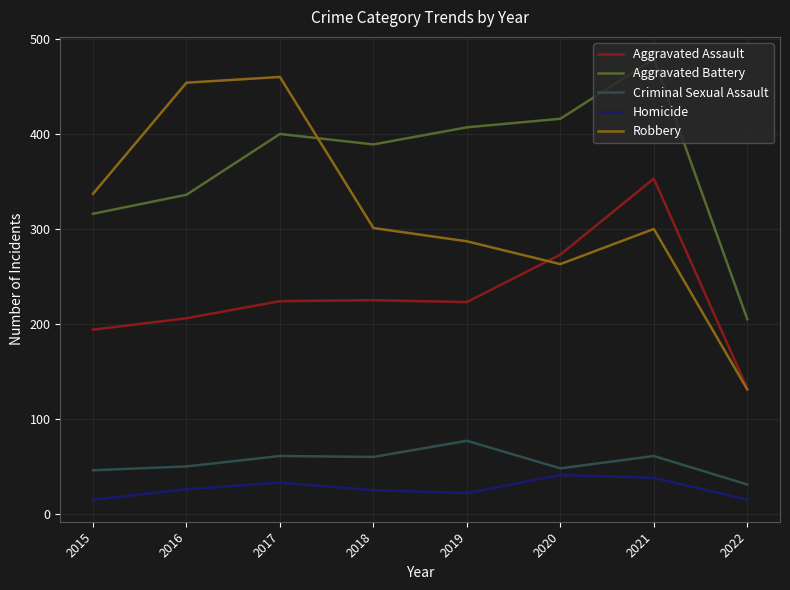

In Criminal Sexual Assault, how many points are lower than both neighbors (excluding endpoints)?

2